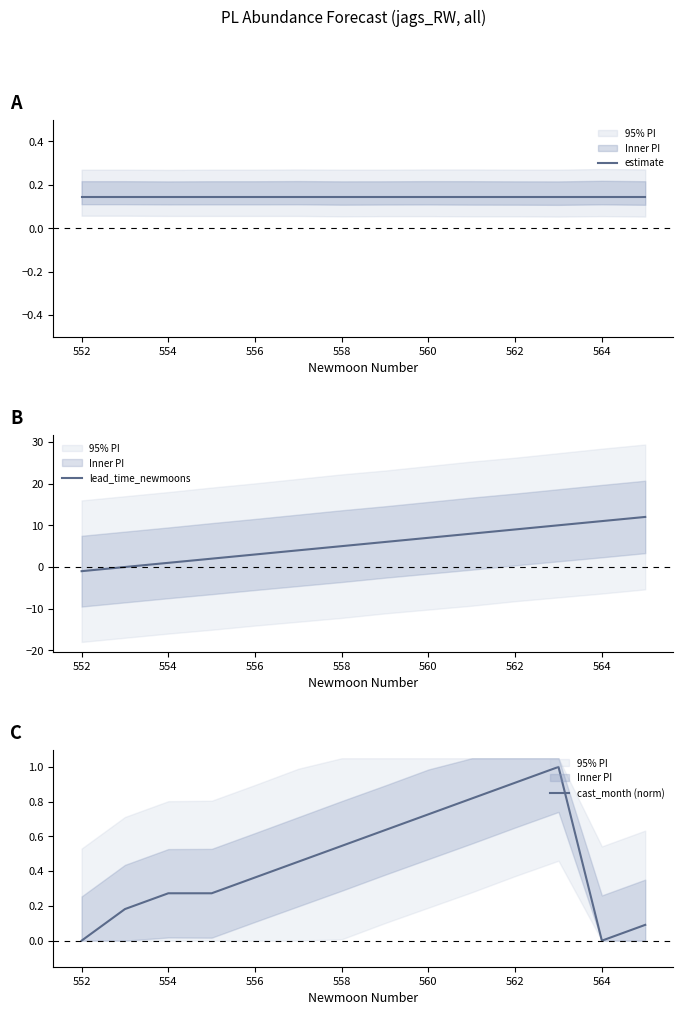

What is the value of the estimate point at the 12th from the left?

0.1